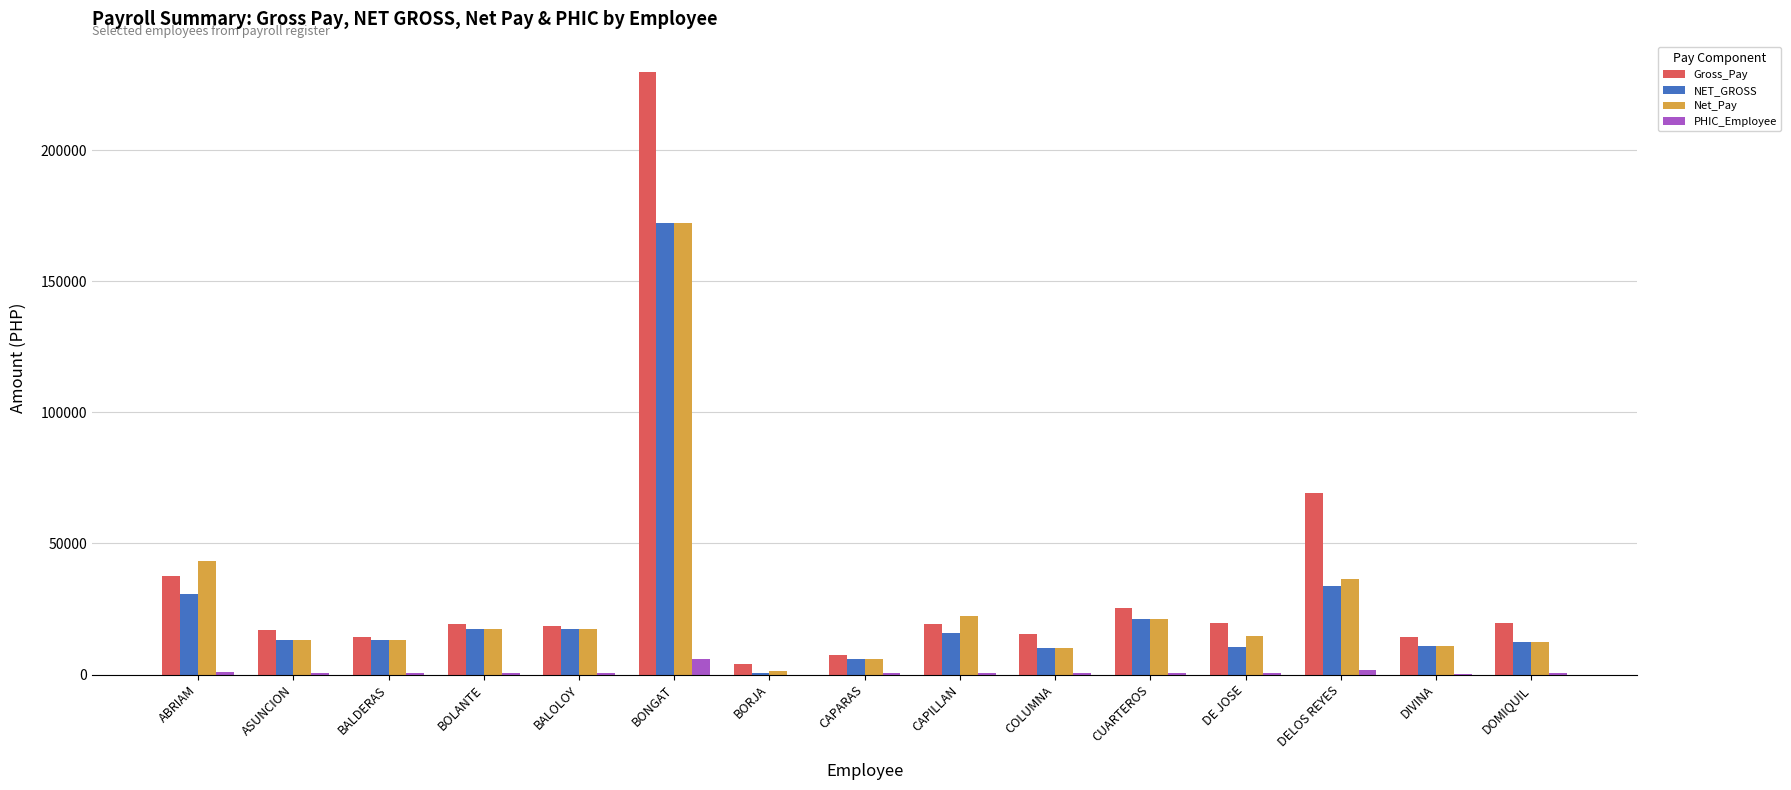

Where is Gross_Pay nearest to the value 117069?

DELOS REYES